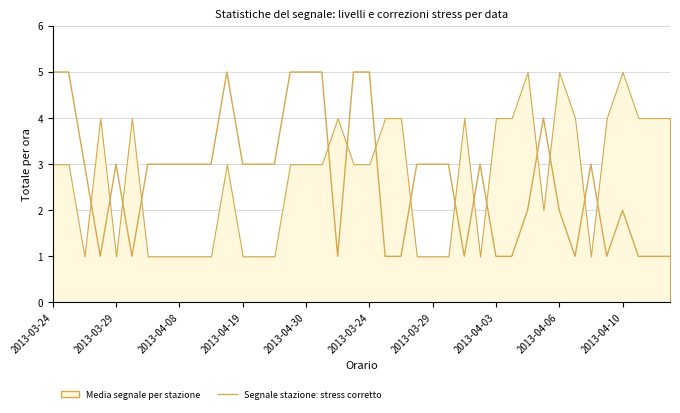

What is the minimum value shown in the chart?

1